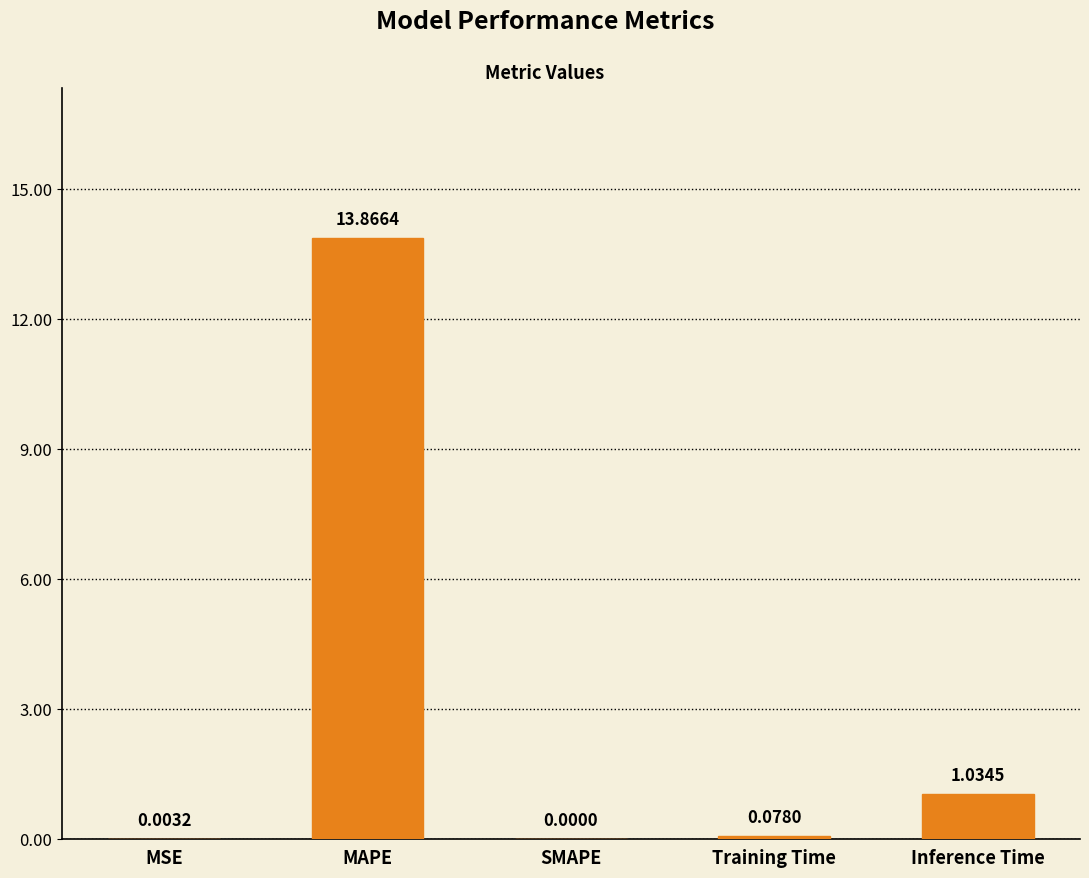

How many data points does each series have?

5